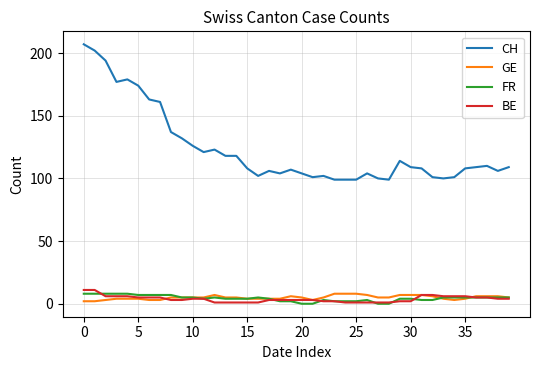

True or false: FR and CH cross at least once.

False